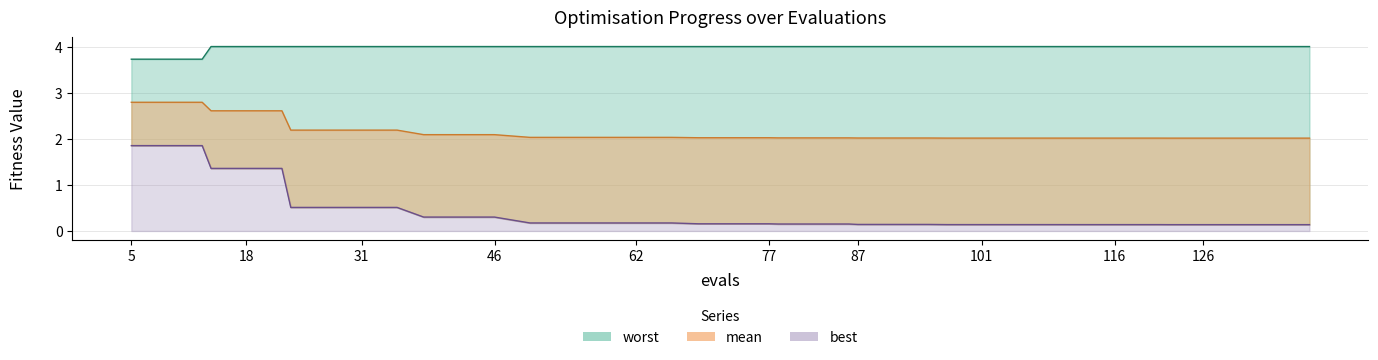

Reading left to right, transcribe all the data shown in this chart.

worst: 3.7	3.7	3.7	4.0	4.0	4.0	4.0	4.0	4.0	4.0	4.0	4.0	4.0	4.0	4.0	4.0	4.0	4.0	4.0	4.0	4.0	4.0	4.0	4.0	4.0	4.0	4.0	4.0	4.0	4.0	4.0	4.0	4.0	4.0	4.0	4.0	4.0	4.0	4.0	4.0
mean: 2.8	2.8	2.8	2.6	2.6	2.6	2.2	2.2	2.2	2.2	2.1	2.1	2.1	2.0	2.0	2.0	2.0	2.0	2.0	2.0	2.0	2.0	2.0	2.0	2.0	2.0	2.0	2.0	2.0	2.0	2.0	2.0	2.0	2.0	2.0	2.0	2.0	2.0	2.0	2.0
best: 1.9	1.9	1.9	1.4	1.4	1.4	0.5	0.5	0.5	0.5	0.3	0.3	0.3	0.2	0.2	0.2	0.2	0.2	0.2	0.2	0.2	0.2	0.2	0.2	0.1	0.1	0.1	0.1	0.1	0.1	0.1	0.1	0.1	0.1	0.1	0.1	0.1	0.1	0.1	0.1